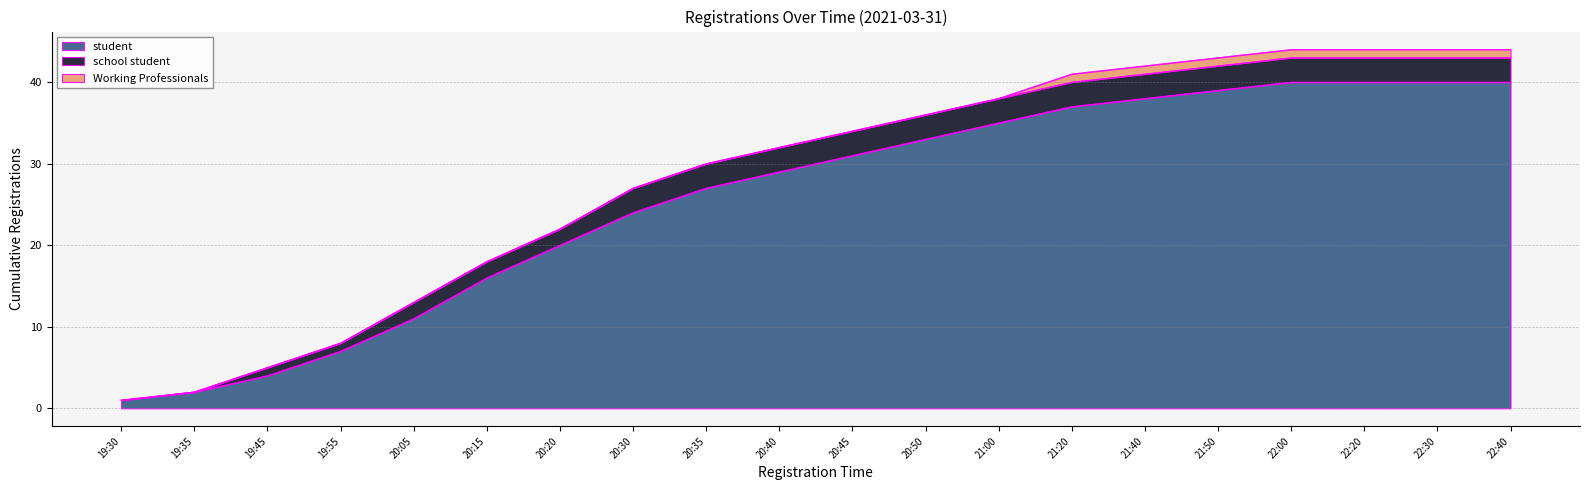

Between 21:00 and 22:20, which series saw the biggest shift?

student